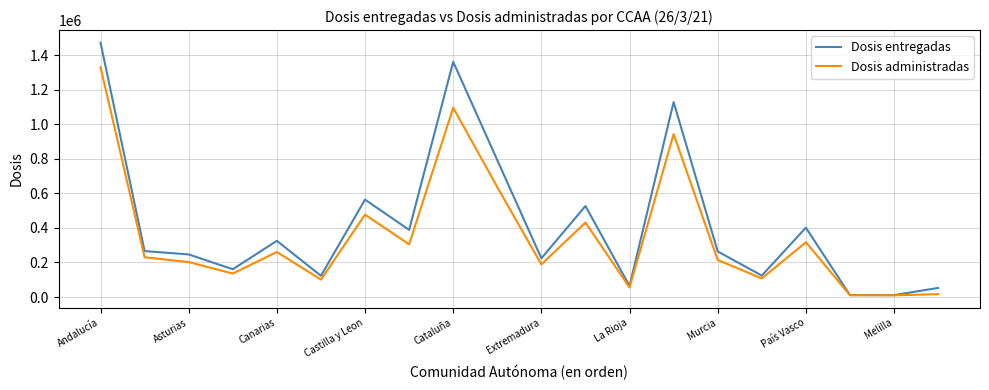

Rank the series by their average value, from highest to lowest.

Dosis entregadas, Dosis administradas